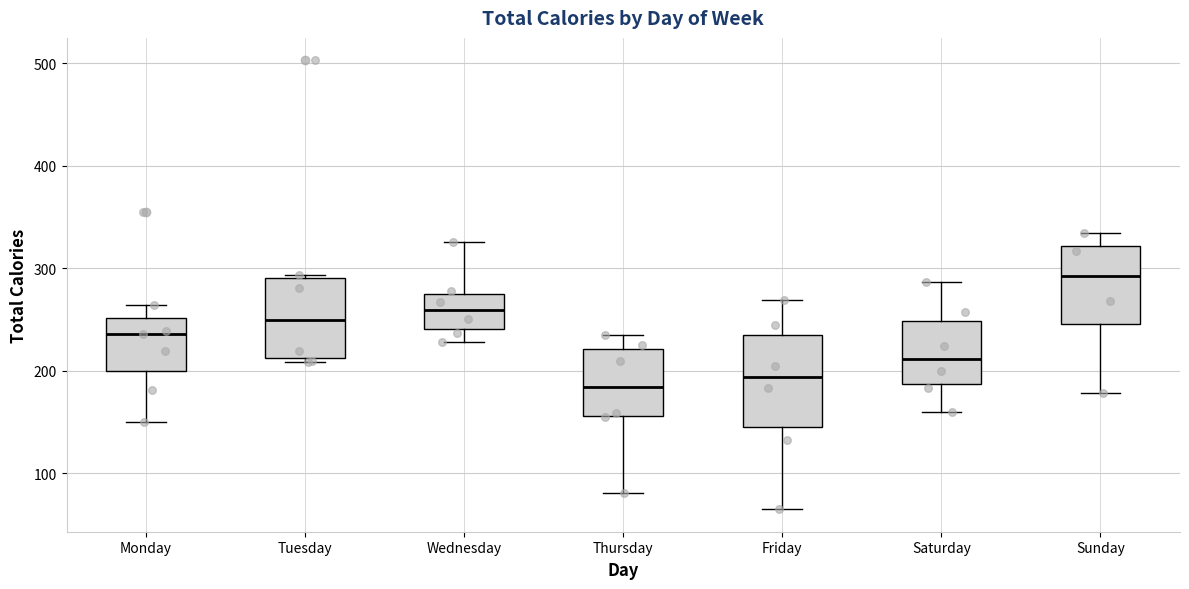

Reading left to right, read every box against the y-axis: the position of its median line, the range the box covers, and the ends of its whiskers. The values are not printed on the chart, so give them approximately, as read against the axis.

Monday: median 240, box 200 to 250, whiskers 150 to 260
Tuesday: median 250, box 210 to 290, whiskers 210 (just below the box's lower edge) to 290 (just above the box's upper edge)
Wednesday: median 260, box 240 to 280, whiskers 230 to 330
Thursday: median 180, box 160 to 220, whiskers 80 to 240
Friday: median 190, box 150 to 240, whiskers 70 to 270
Saturday: median 210, box 190 to 250, whiskers 160 to 290
Sunday: median 290, box 250 to 320, whiskers 180 to 340